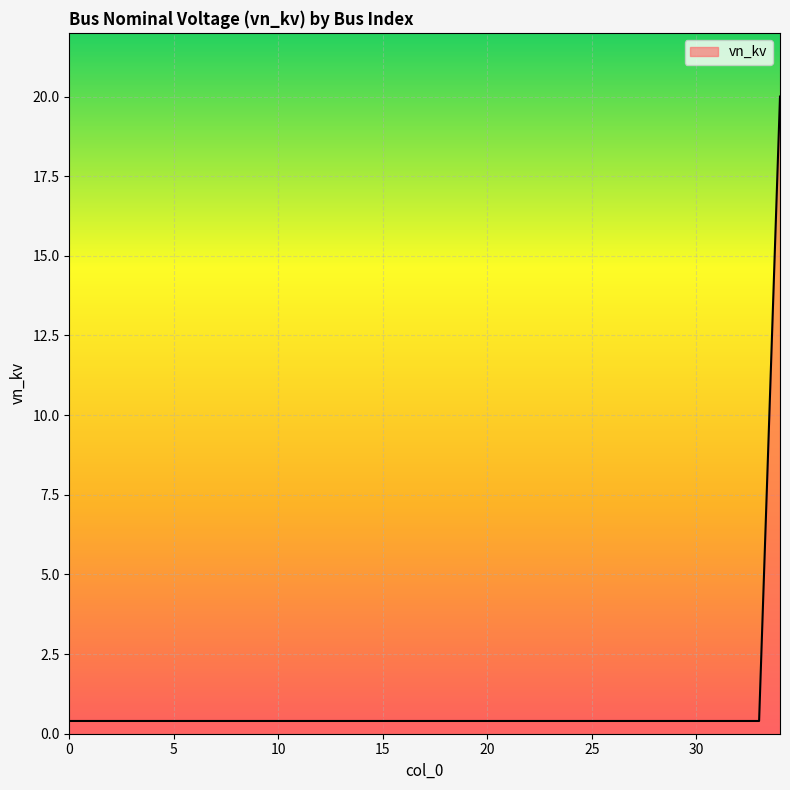

What is the difference between the maximum and minimum values?

19.6